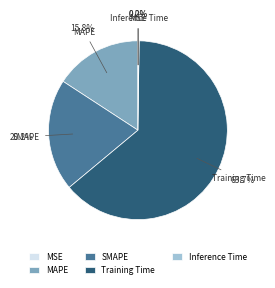

True or false: Training Time accounts for 64% of the total.

True